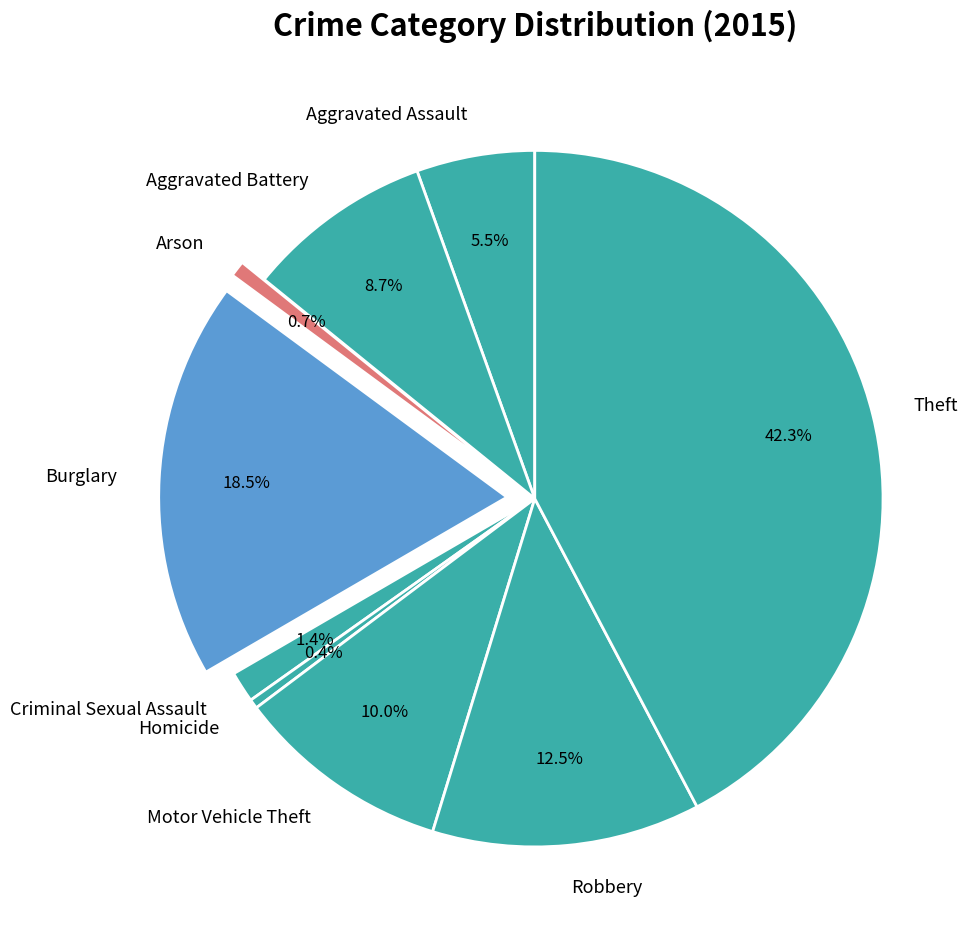

Count the number of slices in the pie.

9